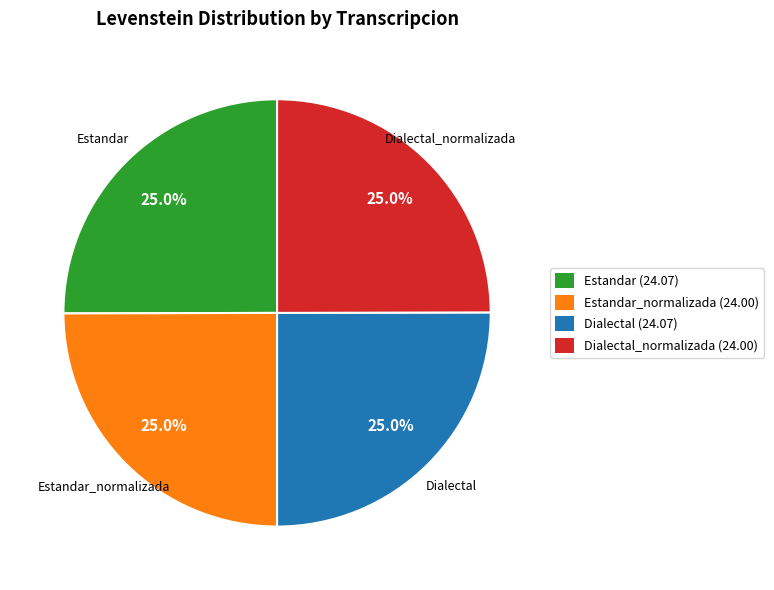

Approximately how many times larger is the value at Estandar compared to Dialectal_normalizada?

1.0